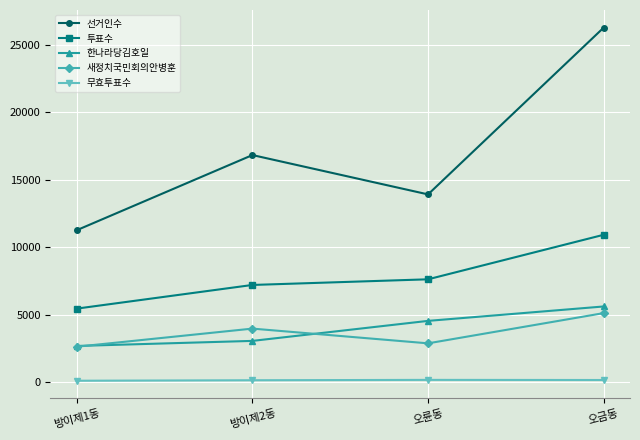

What position from the left is 방이제1동?

1